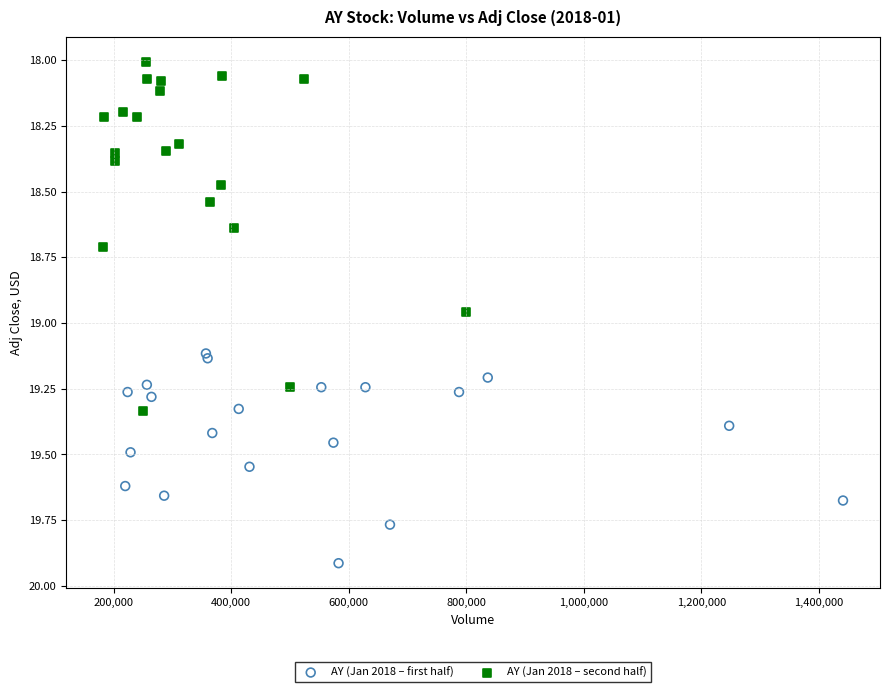

Which series contains the highest Y value?

AY (Jan 2018 – first half)